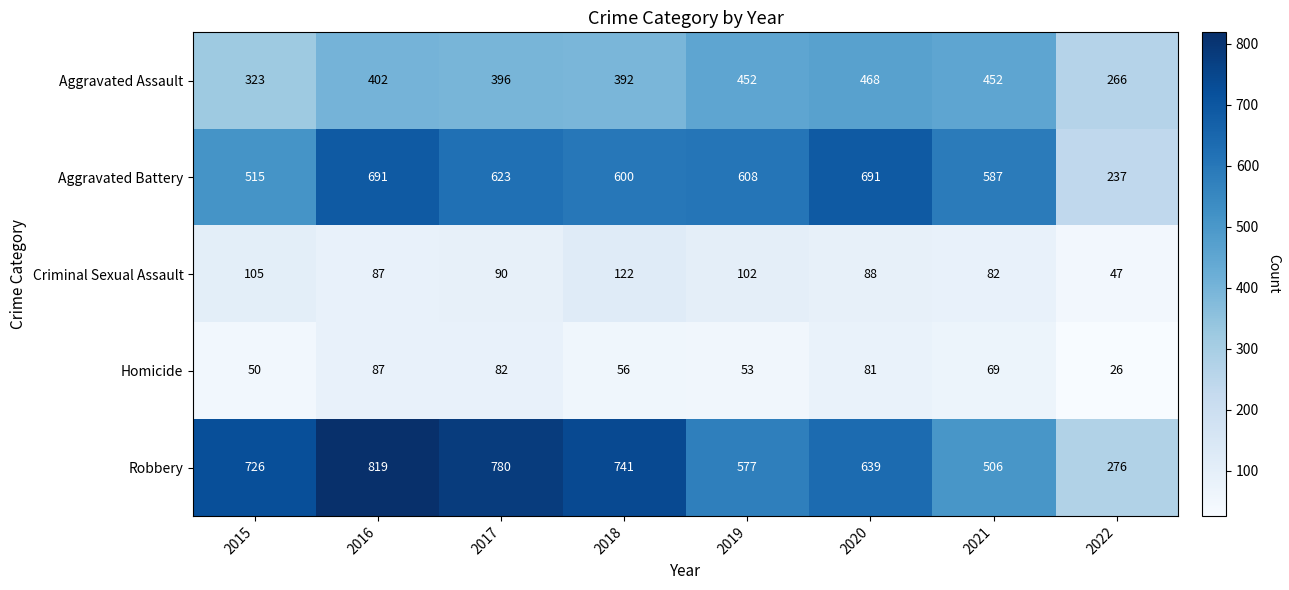

Is it true that Criminal Sexual Assault equals 130 at 2020?

False